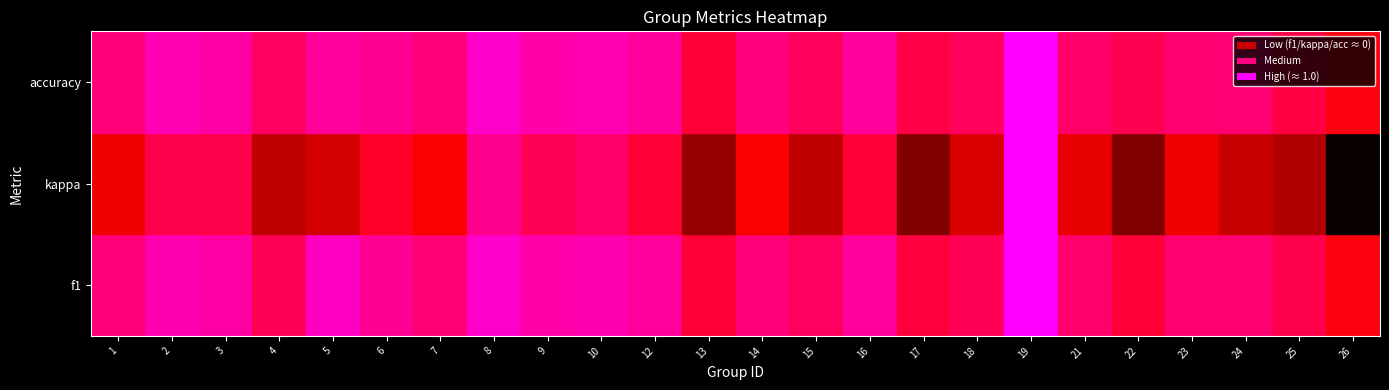

Which category has the lowest value in the 1 series?

26